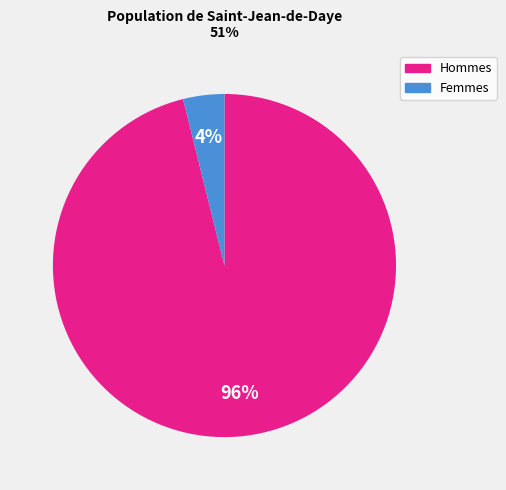

To the nearest percent, what percentage of the pie is Femmes?

4%